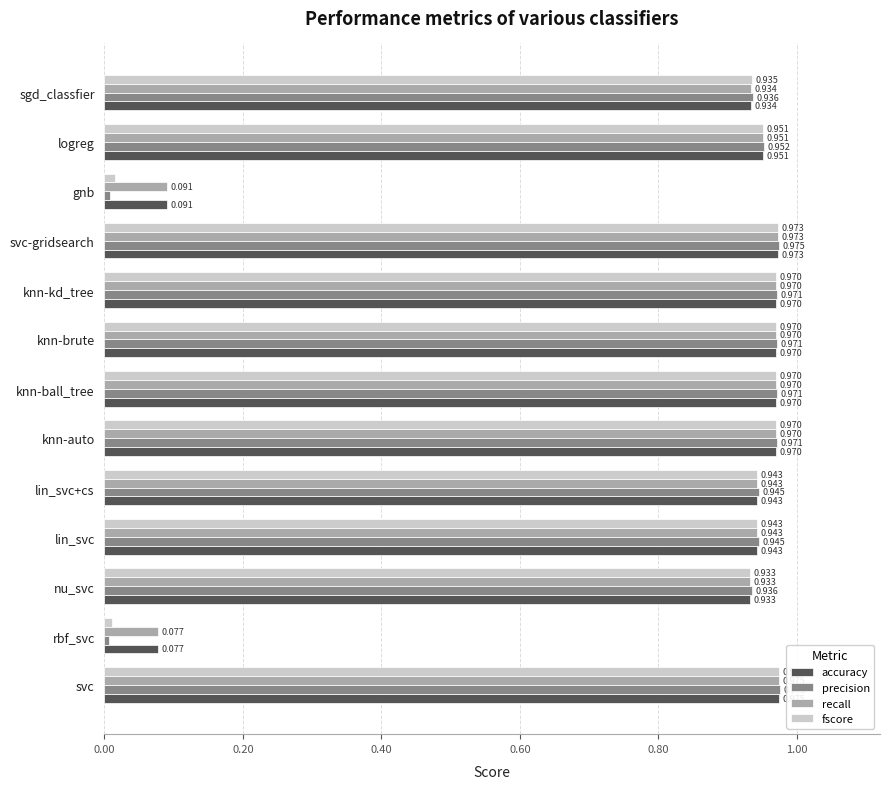

Which series has the largest range (max minus min)?

precision